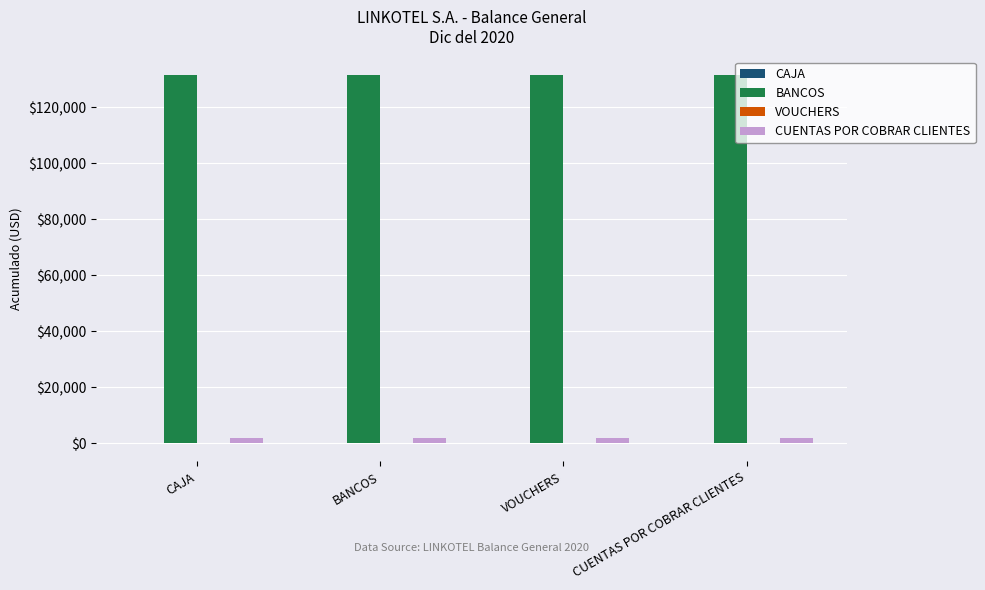

What is the maximum value shown in the chart?

131514.2